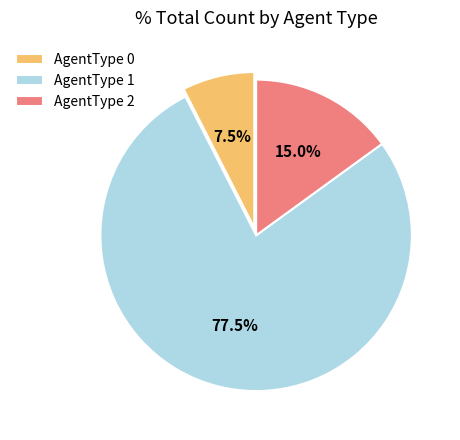

What is the largest slice in the pie chart?

AgentType 1